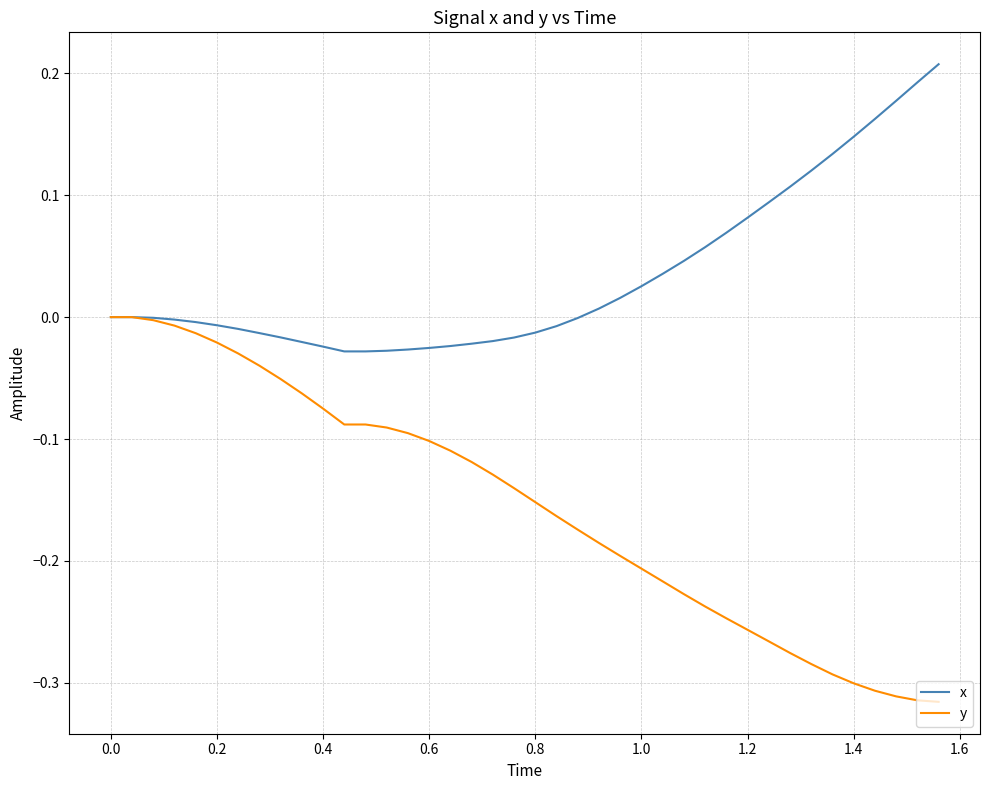

Is this an area chart (filled region under the line)?

No